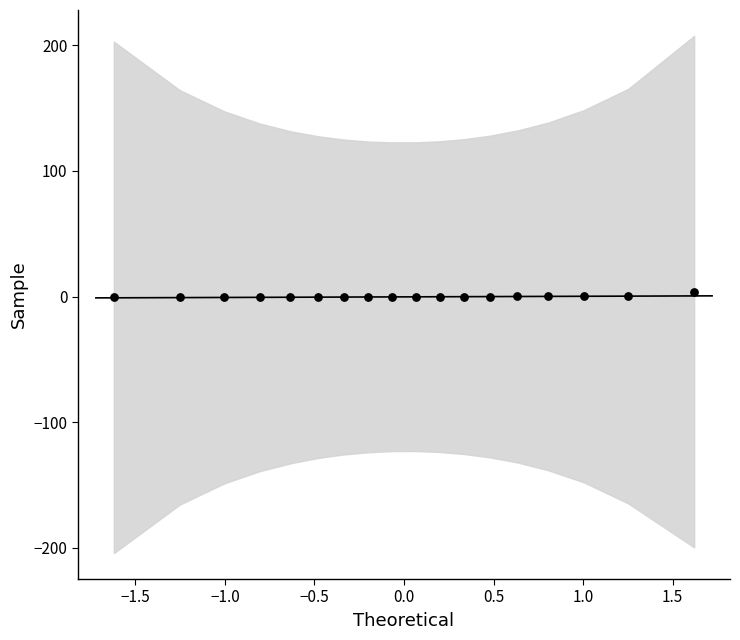

What is the range of X values (max minus min)?

3.2